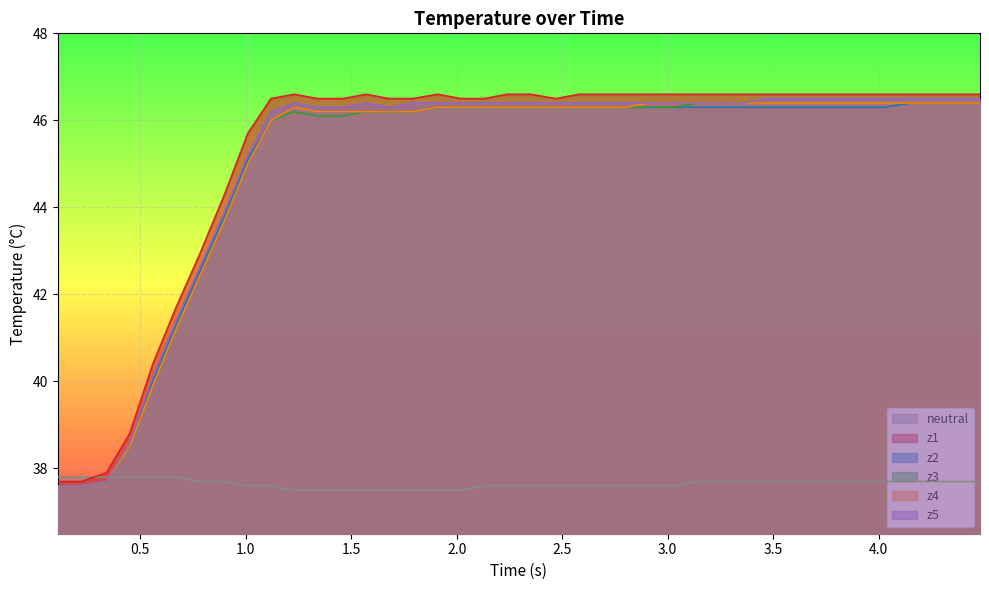

True or false: z2 and z4 intersect in this chart.

False